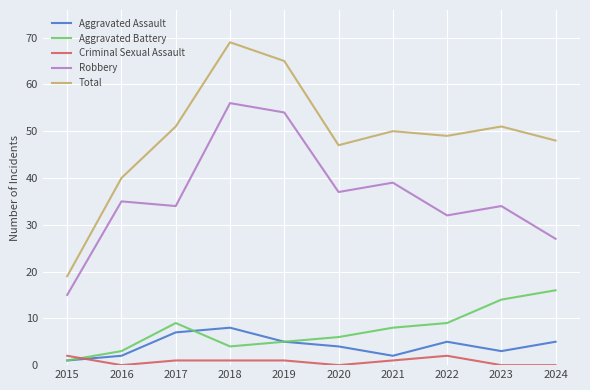

True or false: Total has a value of 48 at 2024.

True